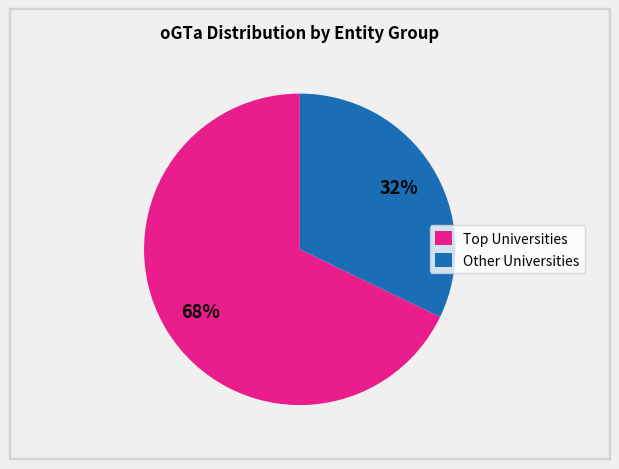

To the nearest percent, what is the difference between the largest and smallest slice percentages?

36%